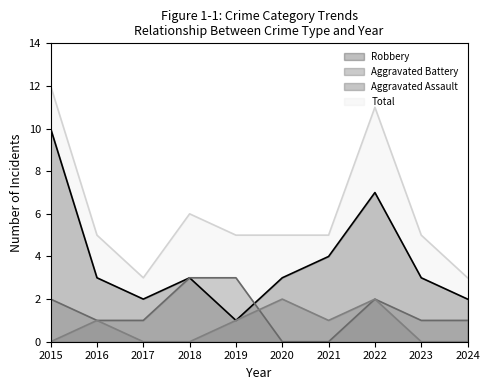

At which category is the sum across all series the highest?

2015